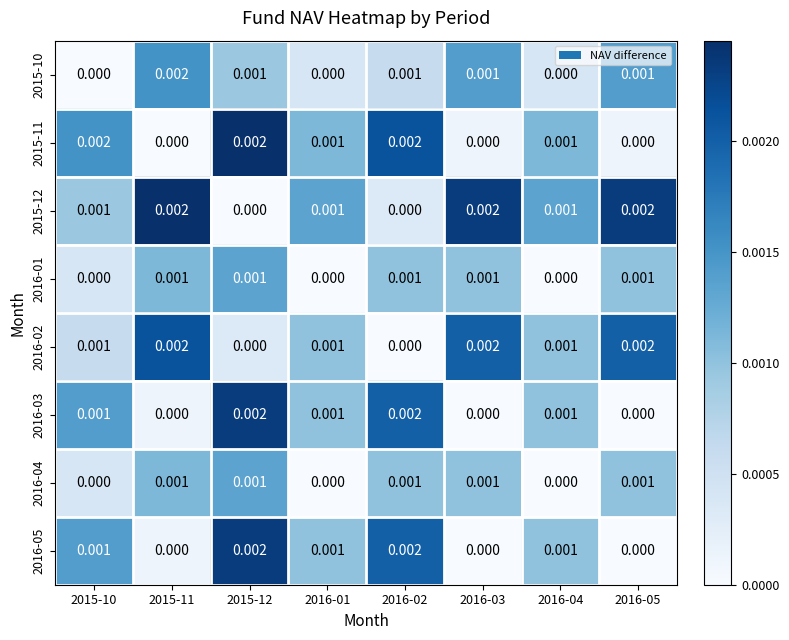

Count the number of data series in this chart.

8